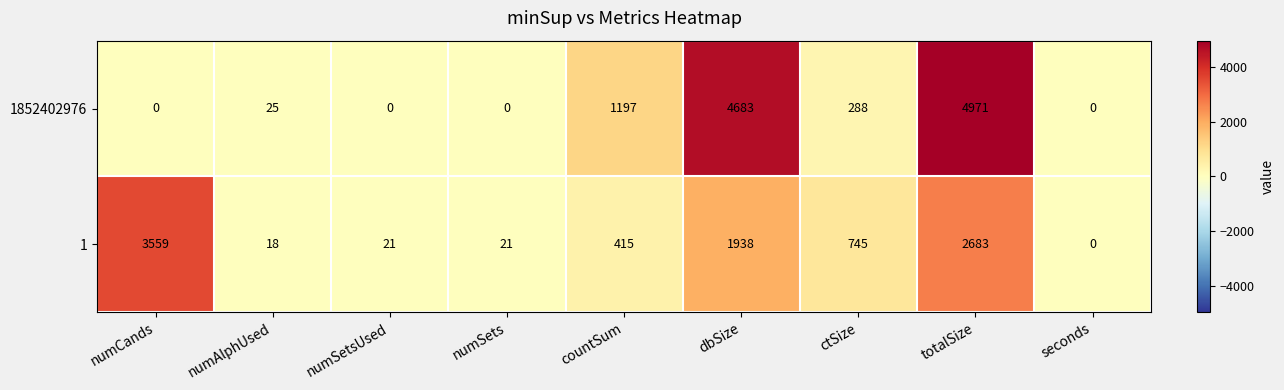

Which series has the largest range (max minus min)?

1852402976